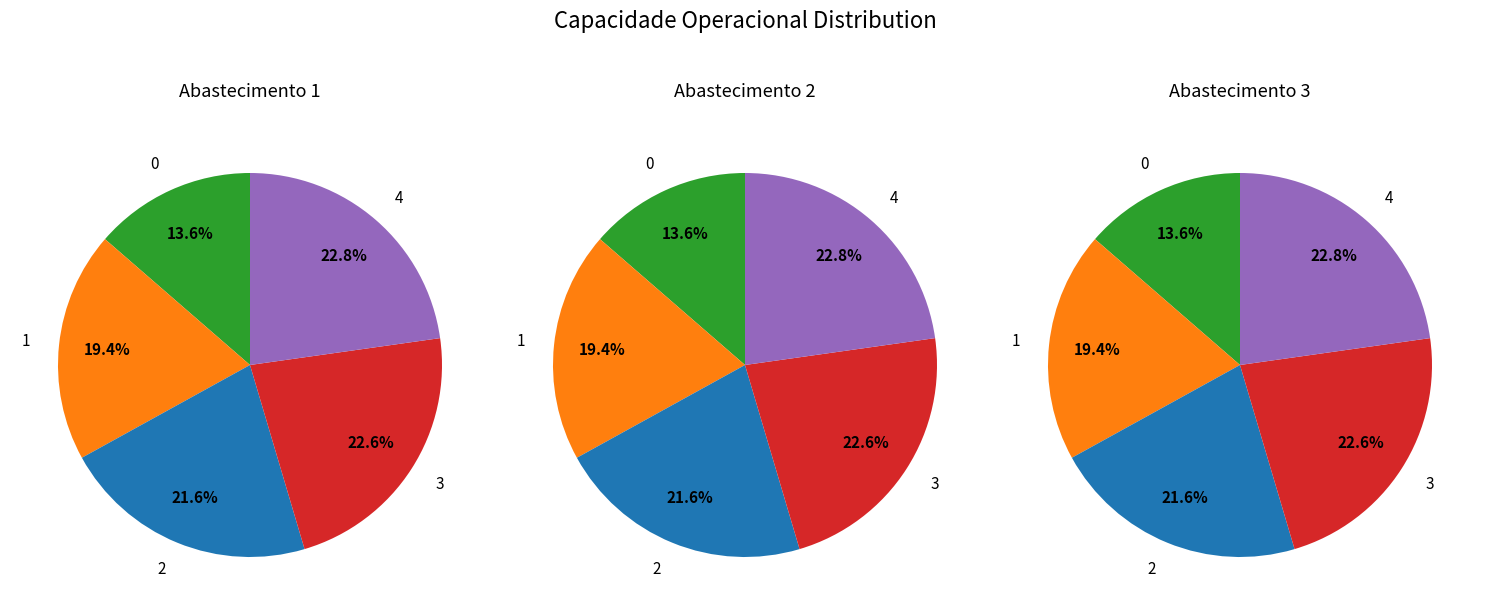

How many slices are in this pie chart?

5